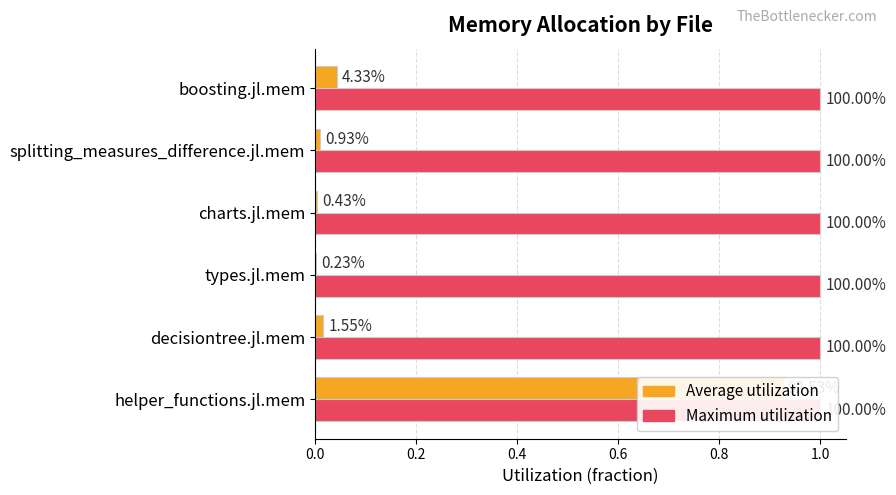

Between charts.jl.mem and boosting.jl.mem, which series saw the biggest shift?

Average utilization